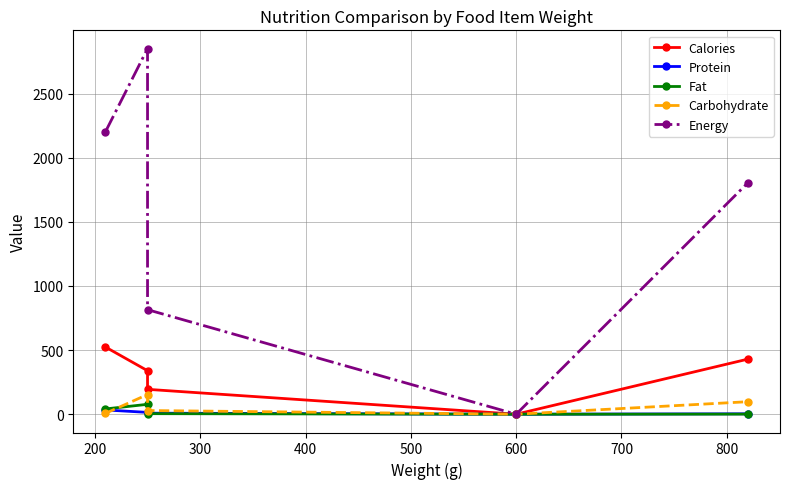

In Carbohydrate, how many points are lower than both neighbors (excluding endpoints)?

1